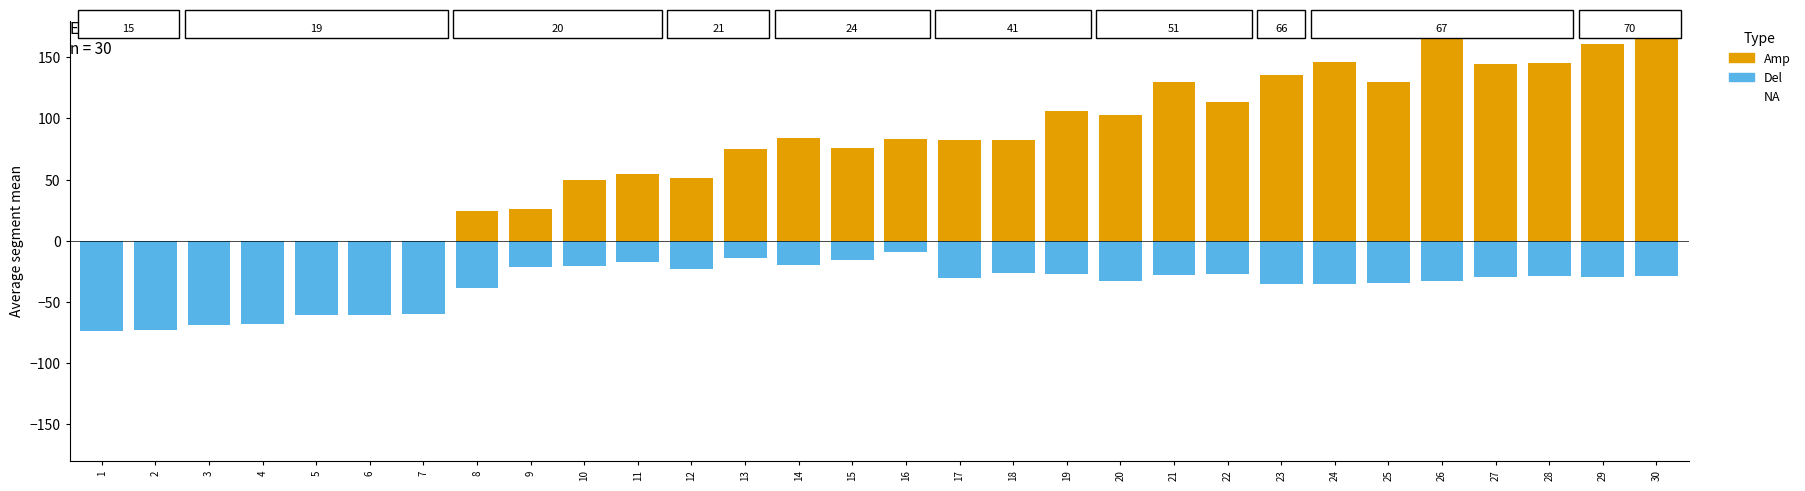

Which category has the highest value across all series?

26